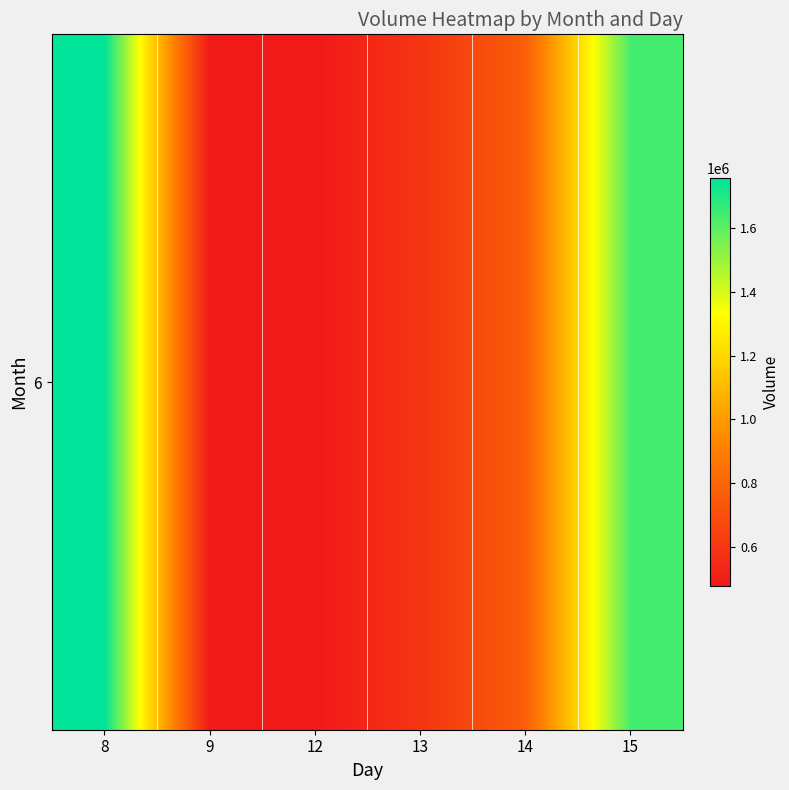

Reading left to right, transcribe all the data shown in this chart.

1755597	478798	477920	593645	767679	1639152